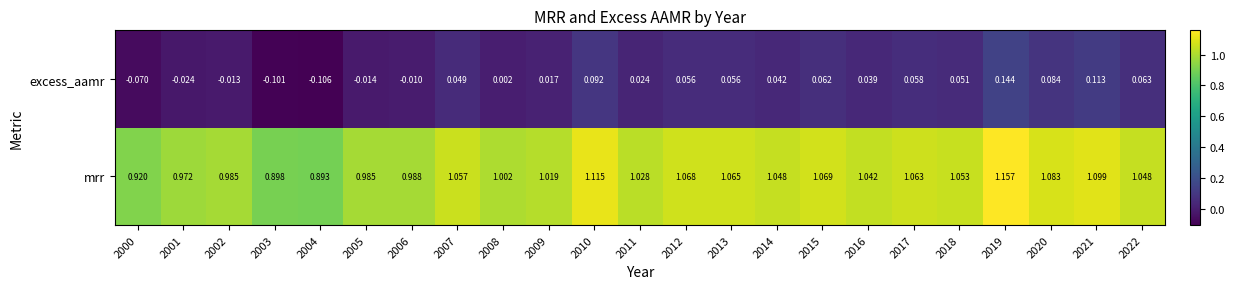

Which series has the largest total across all categories?

mrr